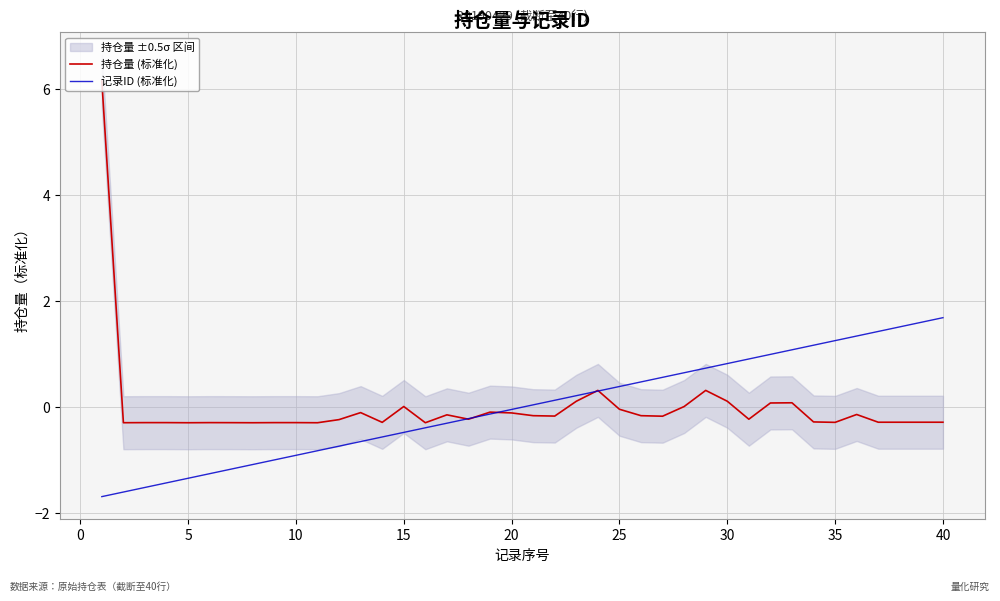

Reading left to right, transcribe all the data shown in this chart.

持仓量 (标准化): 6.2	-0.3	-0.3	-0.3	-0.3	-0.3	-0.3	-0.3	-0.3	-0.3	-0.3	-0.2	-0.1	-0.3	0.0	-0.3	-0.1	-0.2	-0.1	-0.1	-0.2	-0.2	0.1	0.3	-0.0	-0.2	-0.2	0.0	0.3	0.1	-0.2	0.1	0.1	-0.3	-0.3	-0.1	-0.3	-0.3	-0.3	-0.3
记录ID (标准化): -1.7	-1.6	-1.5	-1.4	-1.3	-1.3	-1.2	-1.1	-1.0	-0.9	-0.8	-0.7	-0.6	-0.6	-0.5	-0.4	-0.3	-0.2	-0.1	-0.0	0.0	0.1	0.2	0.3	0.4	0.5	0.6	0.6	0.7	0.8	0.9	1.0	1.1	1.2	1.3	1.3	1.4	1.5	1.6	1.7